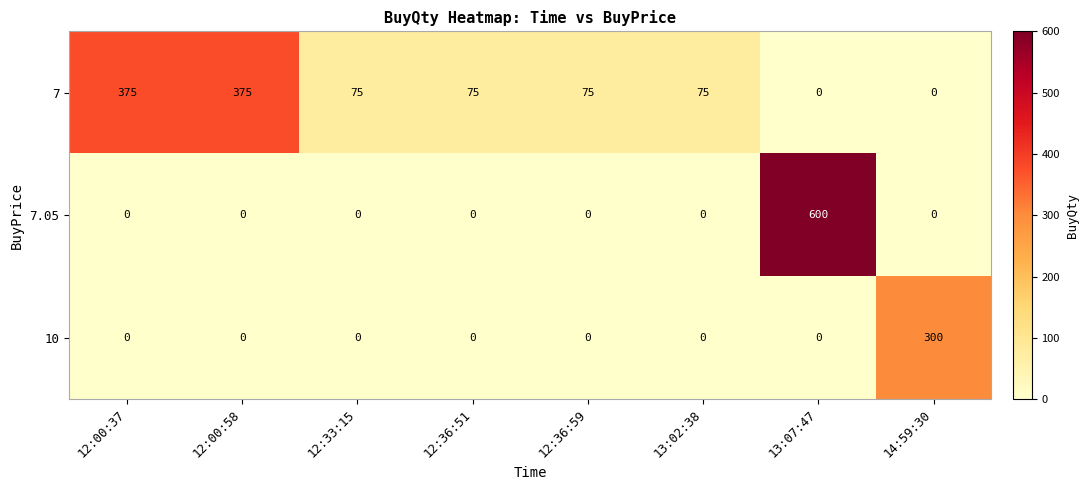

What is the greatest value displayed?

600